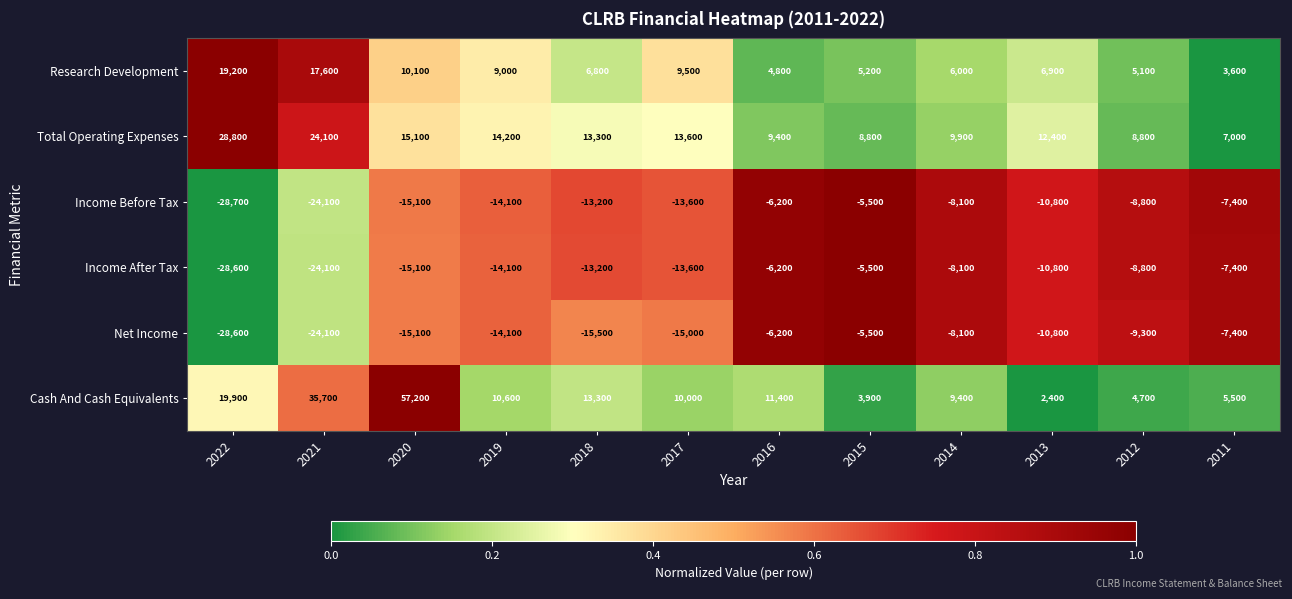

True or false: Income After Tax has a value of -4196 at 2016.

False